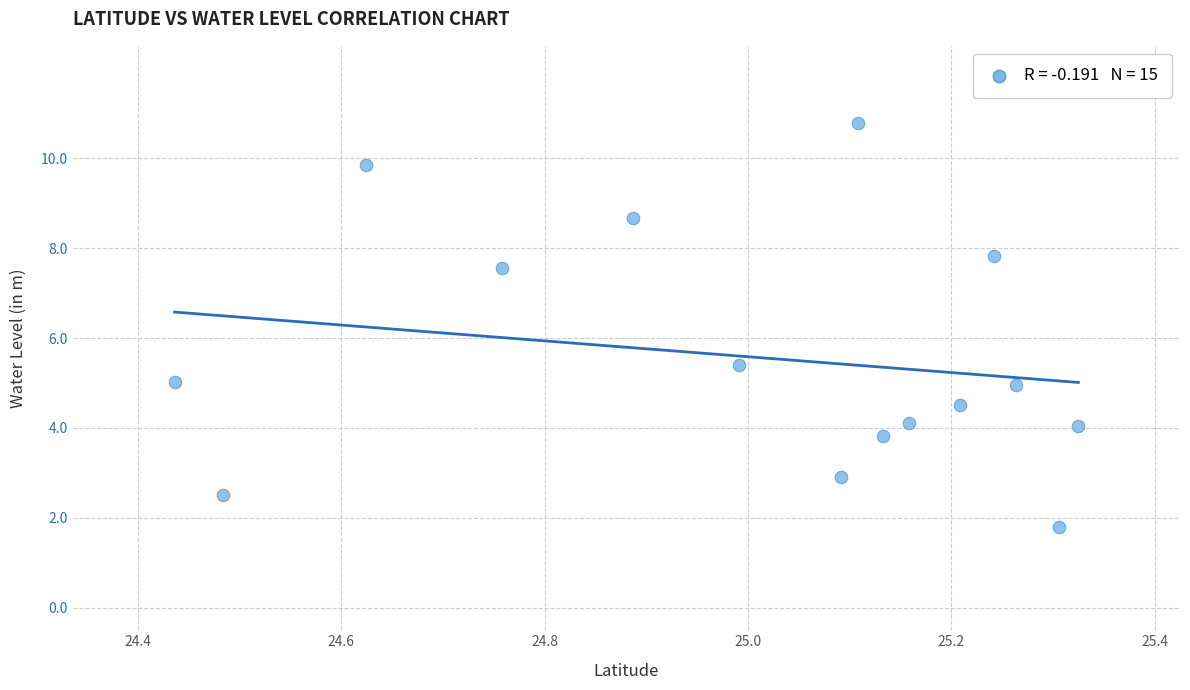

What Y value in the scatter plot is closest to 6?

5.4